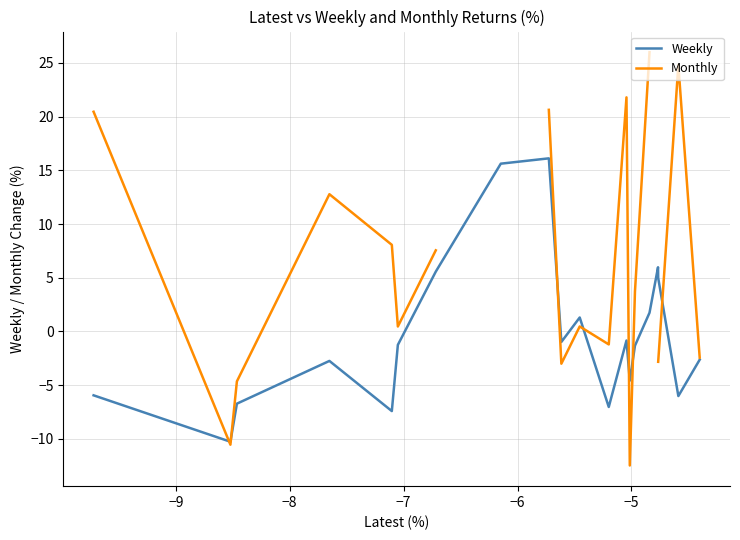

How many values in the Monthly series exceed 7?

8